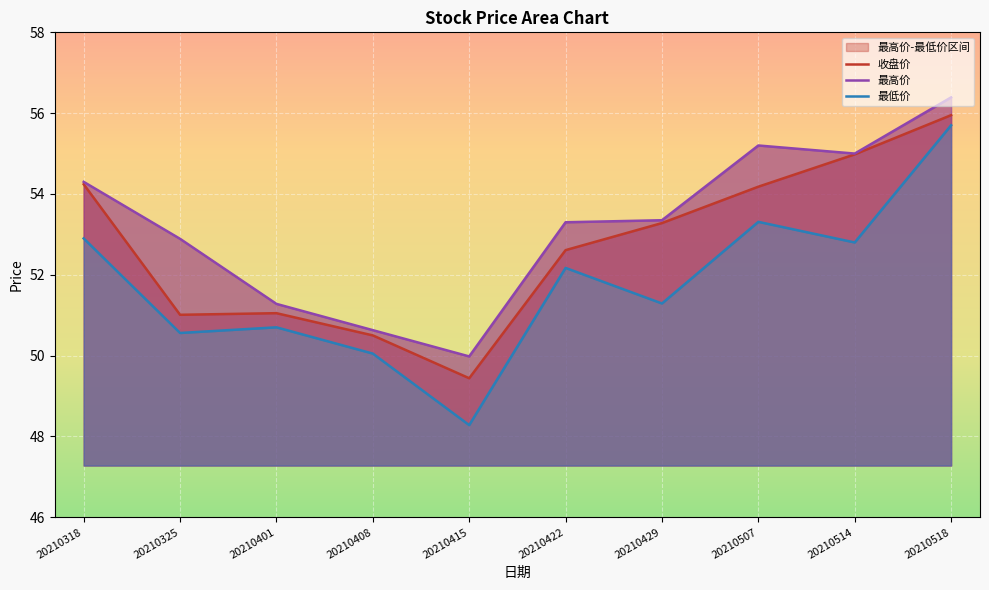

What is the difference between the 最低价 values at 20210401 and 20210325?

0.1